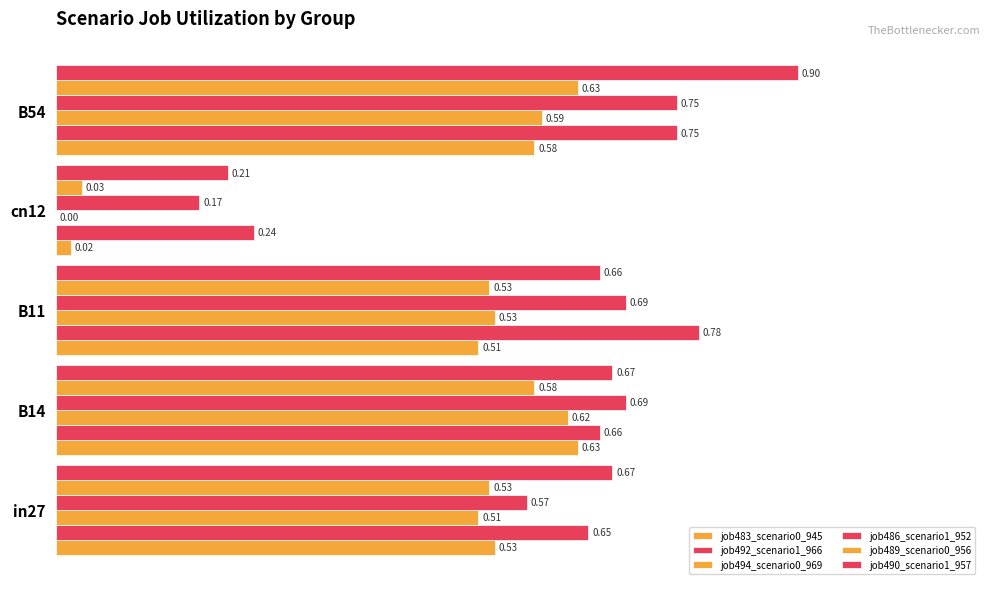

How many data points in job494_scenario0_969 are above 0?

4